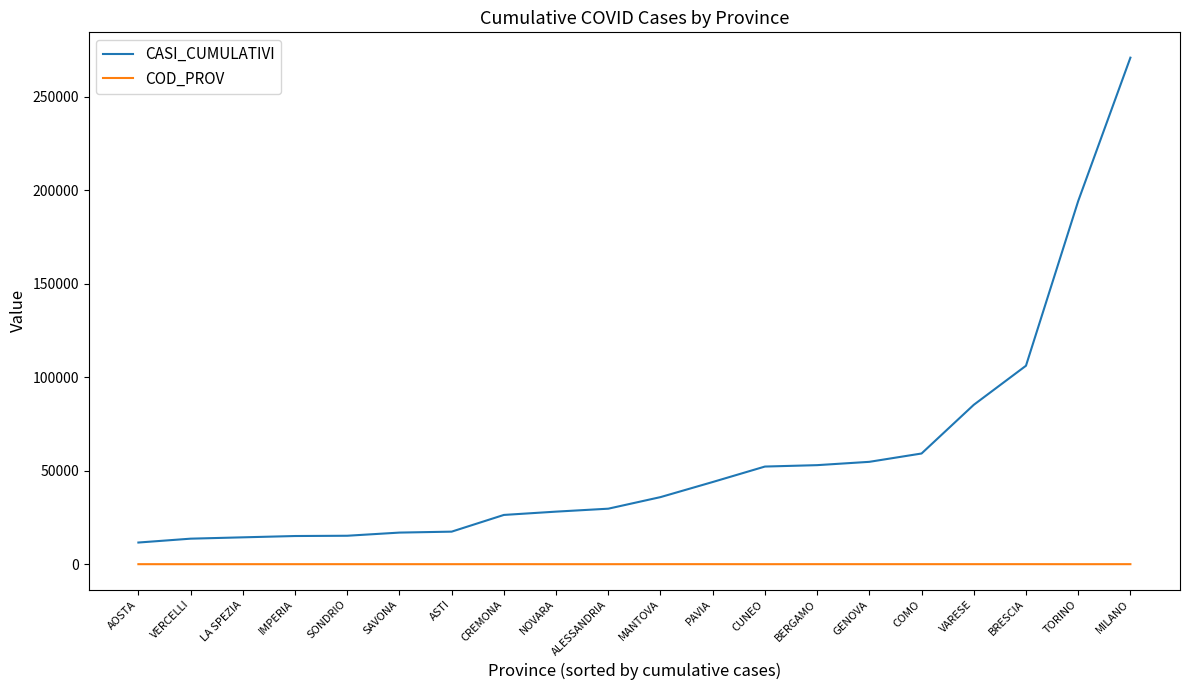

What is the total value across all series at NOVARA?

28115